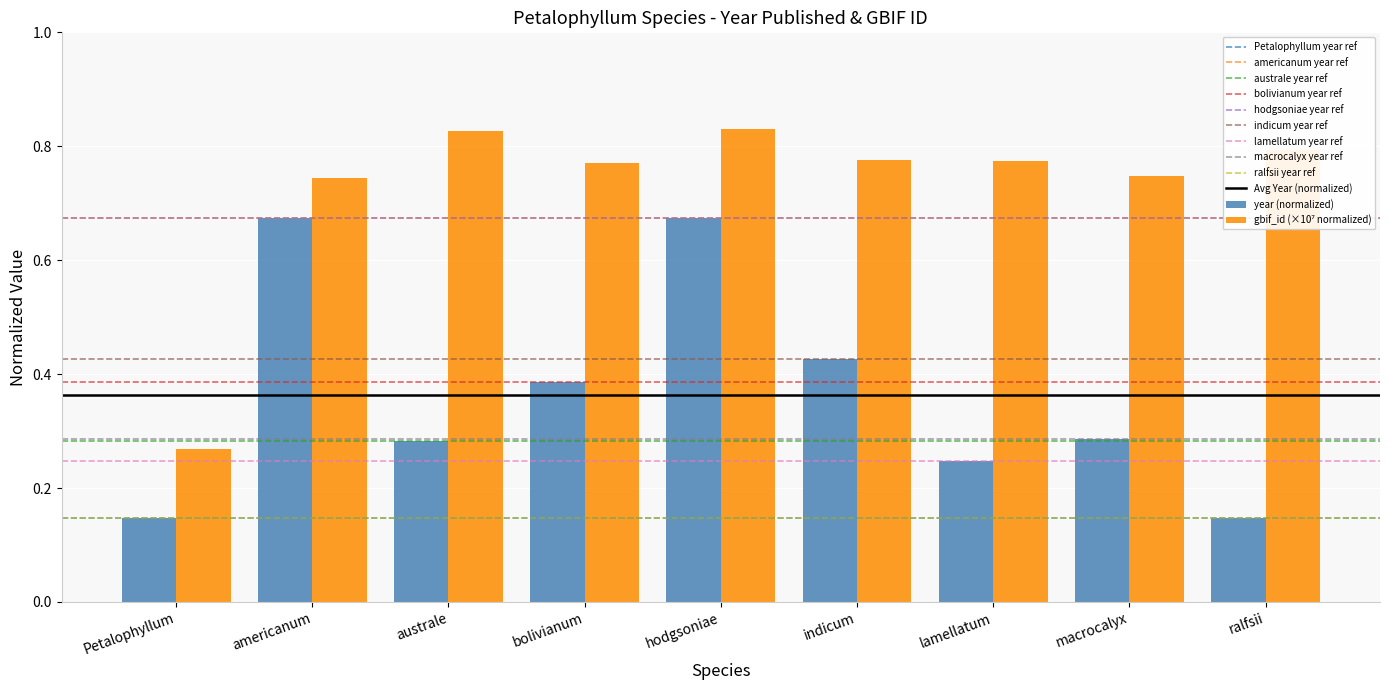

What is the sum of all year (normalized) values?

3.3